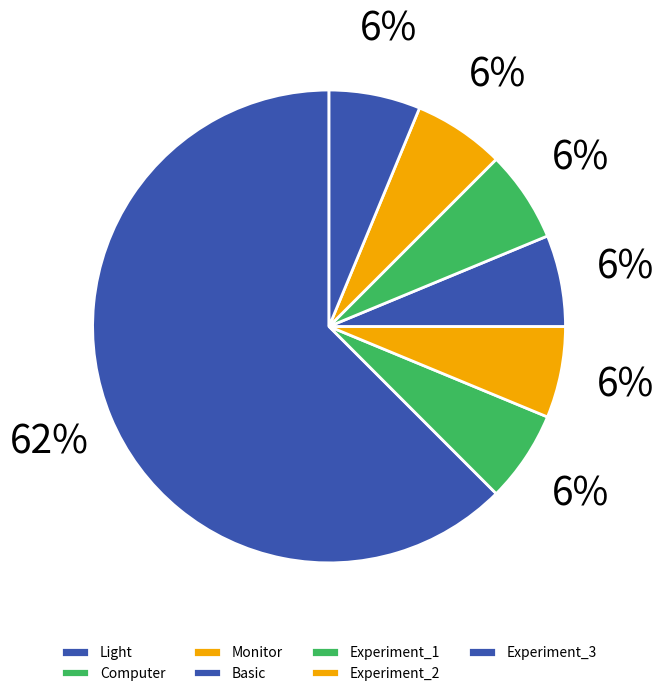

To the nearest percent, what is the combined percentage of Experiment_2 and Experiment_3?

12%